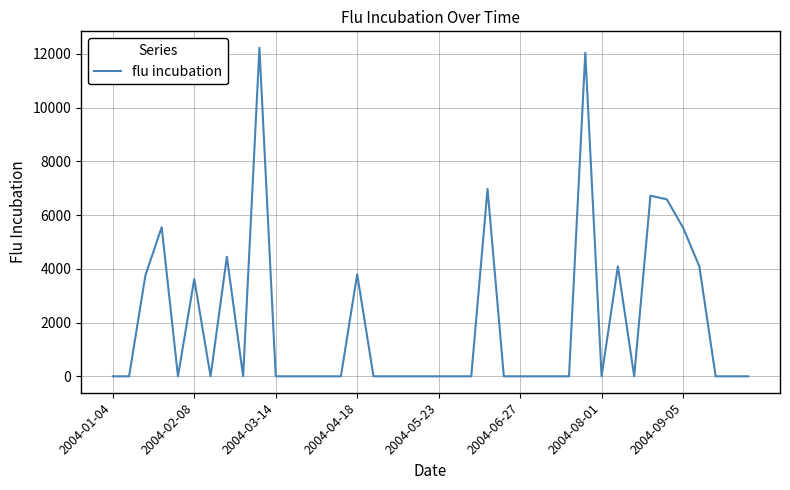

What is the greatest value displayed?

12231.4